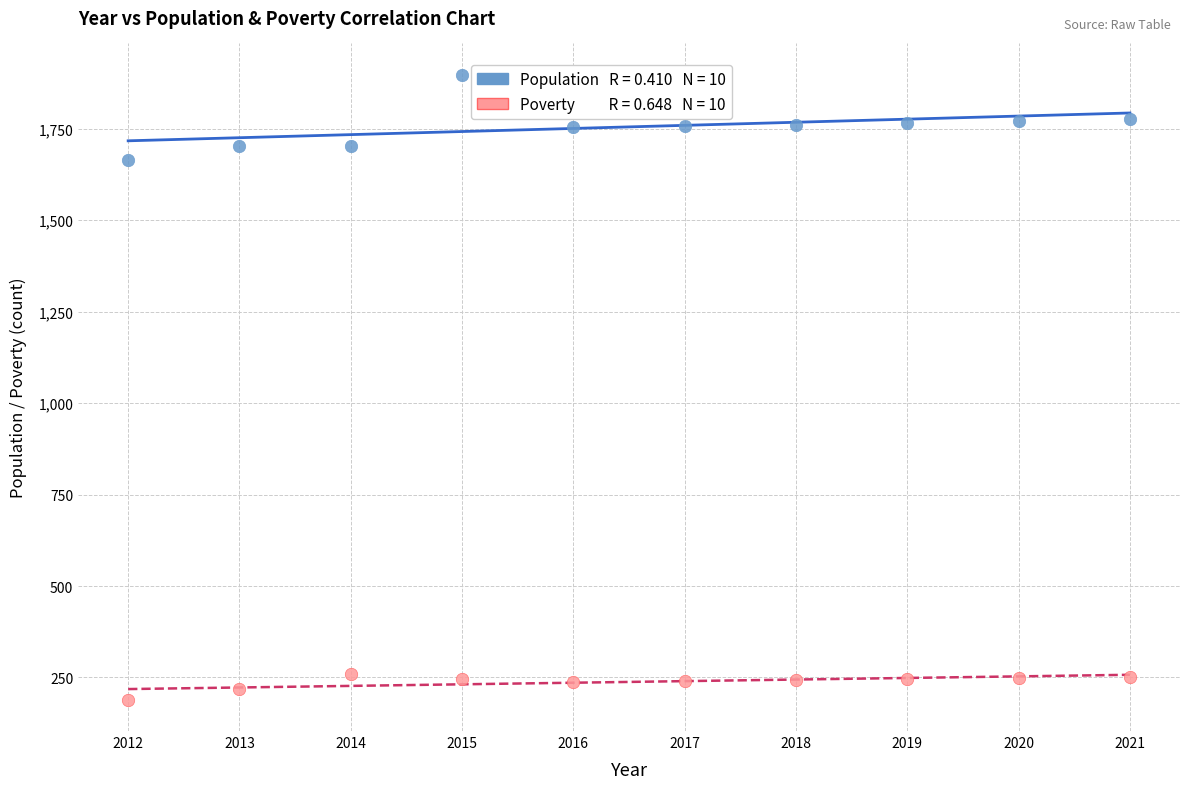

Across all series, what Y value is closest to 1043?

1664